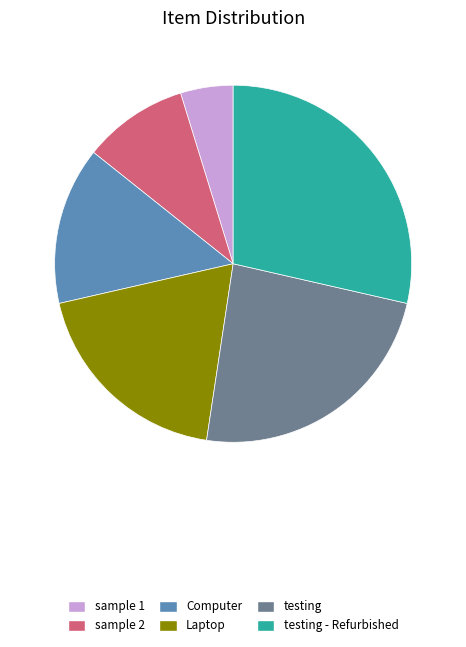

Count the number of slices in the pie.

6